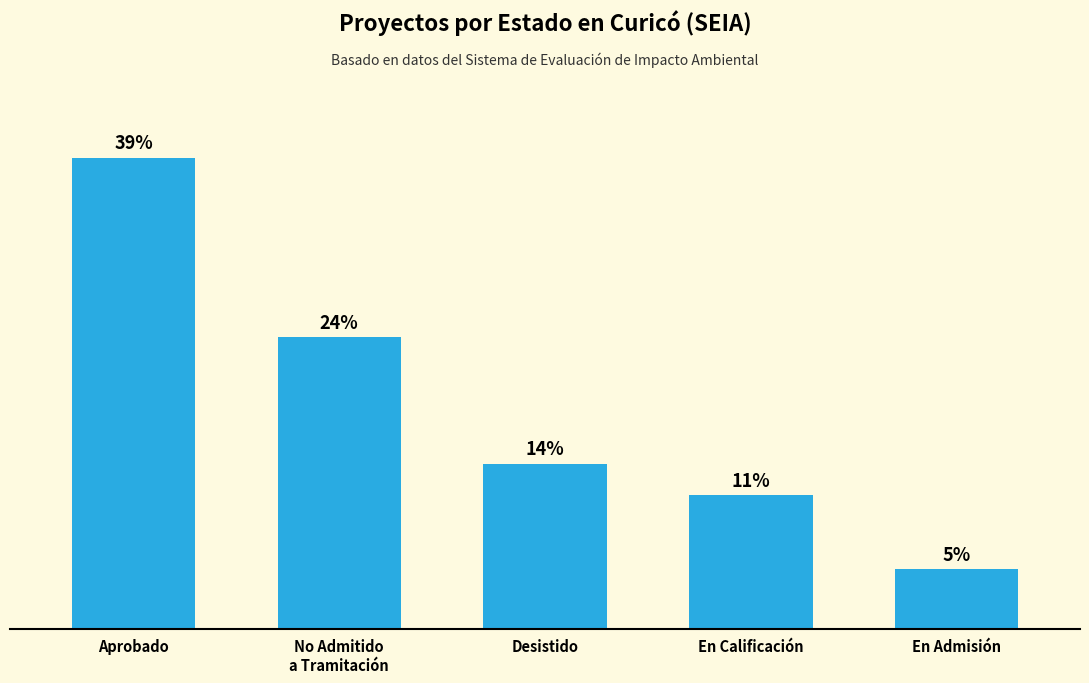

Does the chart contain any negative values?

No